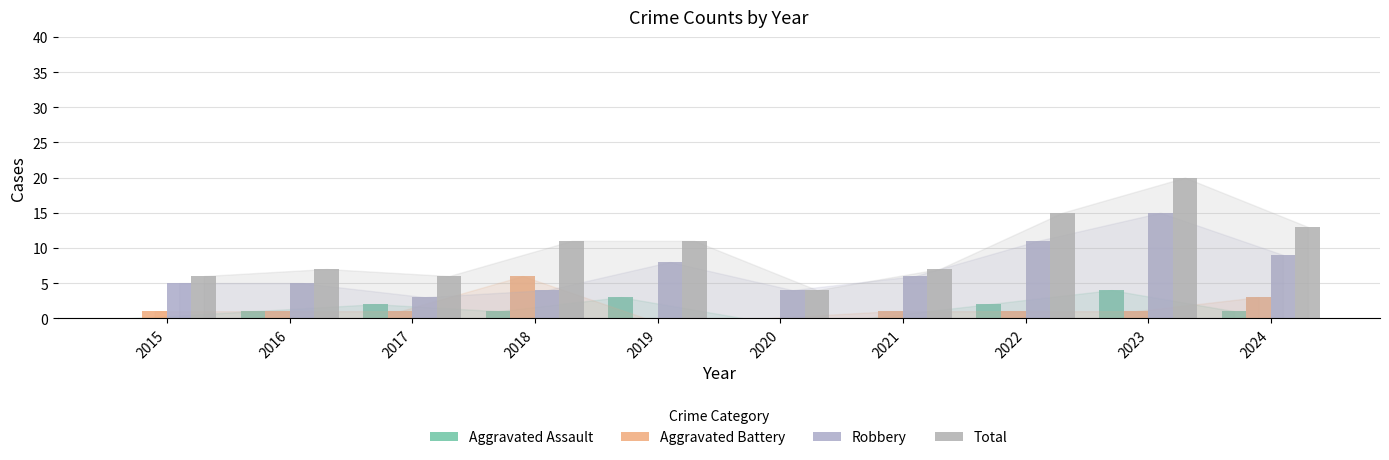

True or false: Aggravated Assault has a value of 1 at 2019.

False